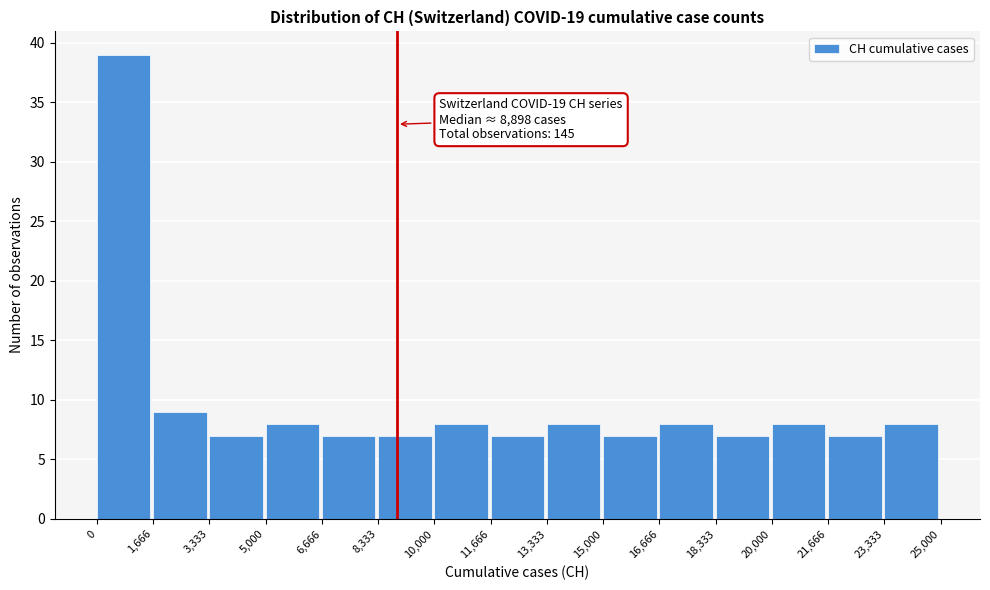

Which range on the x-axis has the tallest bar?

0 to 1,666